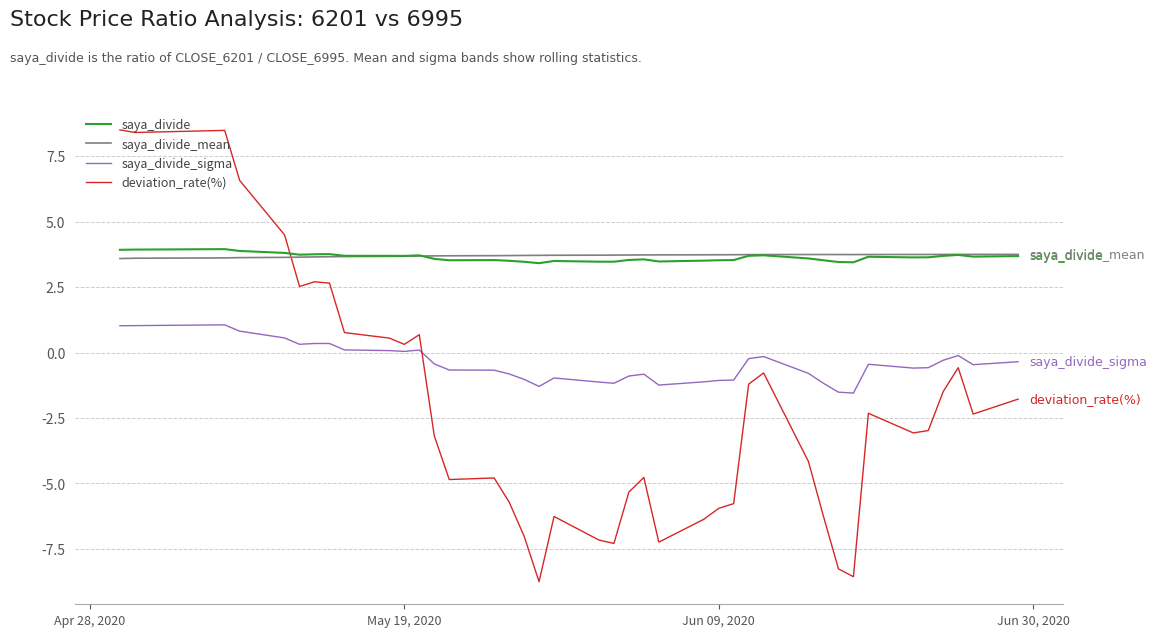

What is the average value of the deviation_rate(%) series?

-2.2